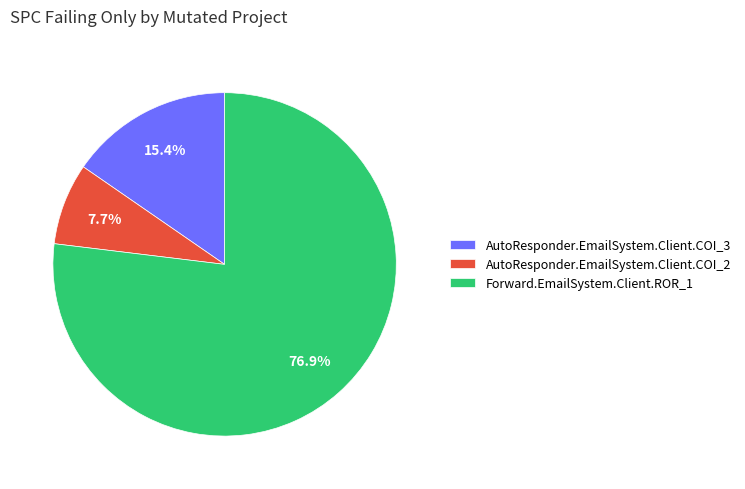

To the nearest percent, what portion does AutoResponder.EmailSystem.Client.COI_2 represent?

8%